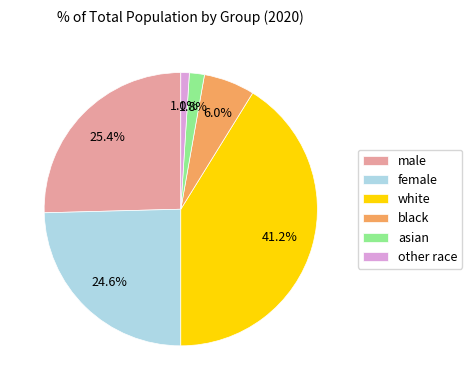

To the nearest percent, what is the combined percentage of black and male?

31%